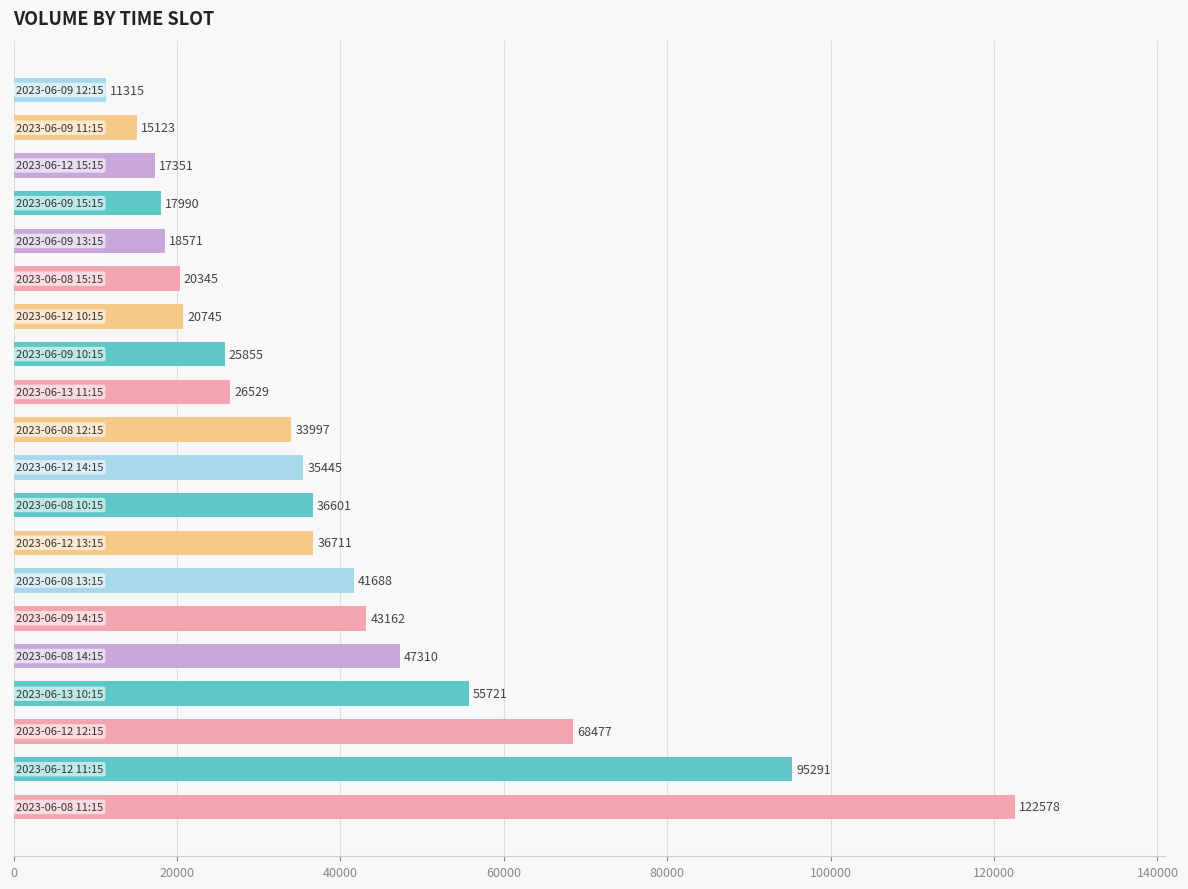

Reading top to bottom, extract all data points from this chart.

11315	15123	17351	17990	18571	20345	20745	25855	26529	33997	35445	36601	36711	41688	43162	47310	55721	68477	95291	122578